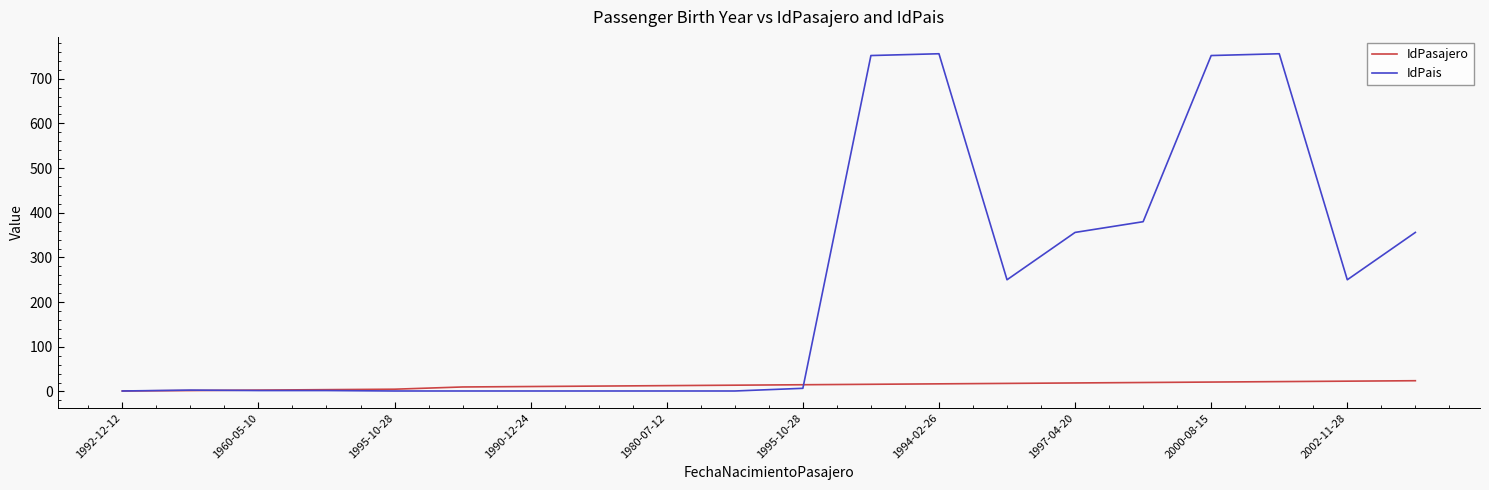

At how many categories does at least one series exceed 420?

4